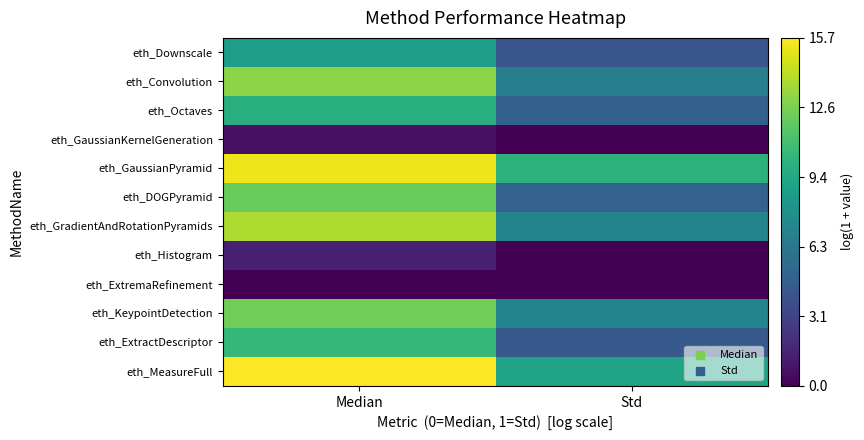

Rank the series by their maximum value, from highest to lowest.

eth_MeasureFull, eth_GaussianPyramid, eth_GradientAndRotationPyramids, eth_Convolution, eth_KeypointDetection, eth_DOGPyramid, eth_ExtractDescriptor, eth_Octaves, eth_Downscale, eth_Histogram, eth_GaussianKernelGeneration, eth_ExtremaRefinement